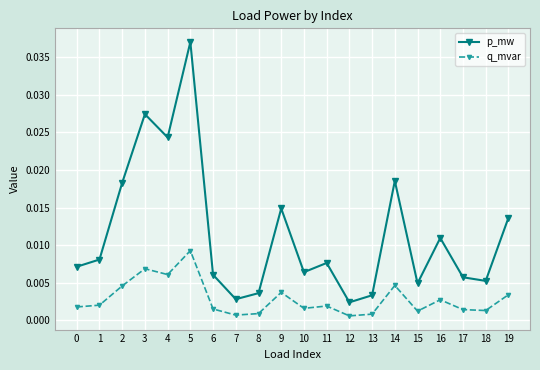

Which series has the widest spread of values?

p_mw